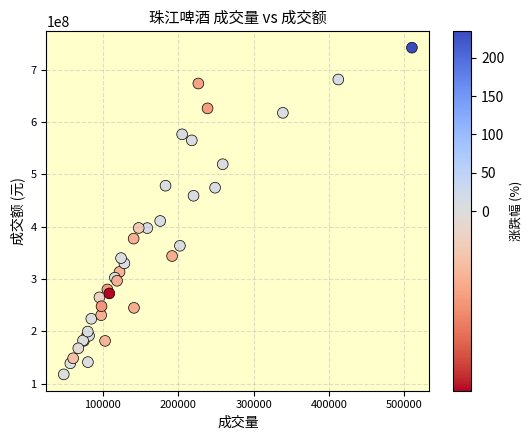

What Y value in the scatter plot is closest to 429671911?

410652018.0